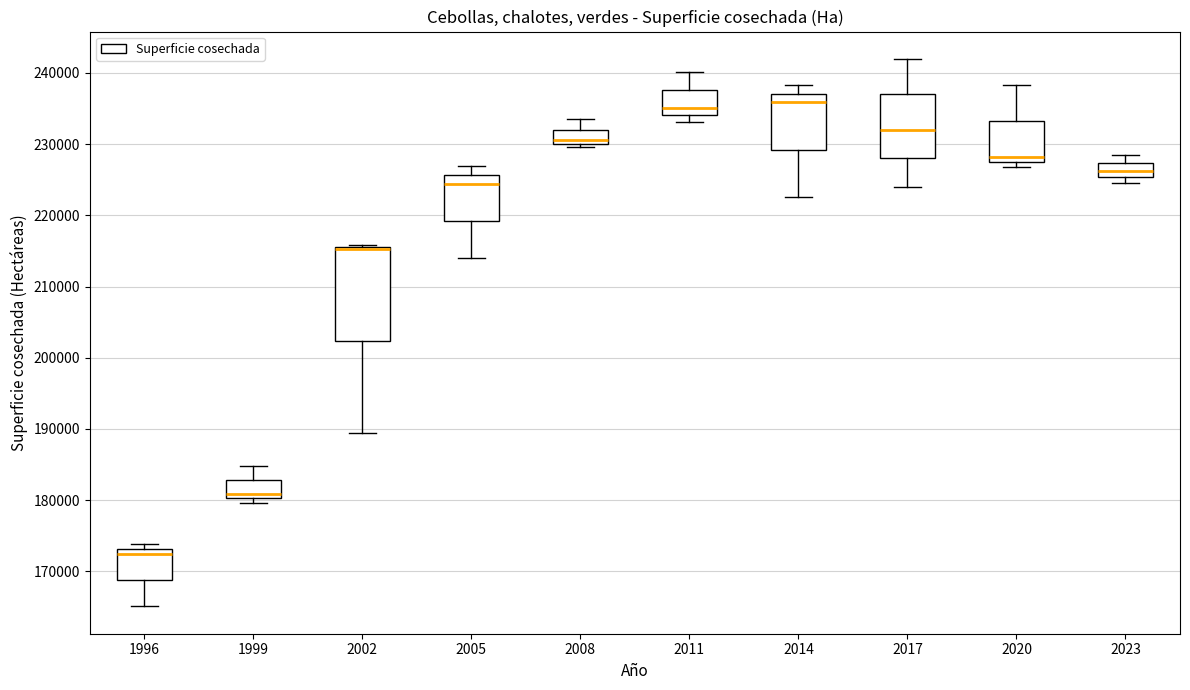

Reading left to right, read every box against the y-axis: the position of its median line, the range the box covers, and the ends of its whiskers. The values are not printed on the chart, so give them approximately, as read against the axis.

1996: median 172000, box 169000 to 173000, whiskers 165000 to 174000
1999: median 181000, box 180000 to 183000, whiskers 180000 (just below the box's lower edge) to 185000
2002: median 215000 (drawn on the box's upper edge), box 202000 to 216000, whiskers 189000 to 216000
2005: median 224000, box 219000 to 226000, whiskers 214000 to 227000
2008: median 231000, box 230000 to 232000, whiskers 230000 (just below the box's lower edge) to 233000
2011: median 235000, box 234000 to 238000, whiskers 233000 to 240000
2014: median 236000, box 229000 to 237000, whiskers 223000 to 238000
2017: median 232000, box 228000 to 237000, whiskers 224000 to 242000
2020: median 228000, box 227000 to 233000, whiskers 227000 (just below the box's lower edge) to 238000
2023: median 226000, box 225000 to 227000, whiskers 225000 (just below the box's lower edge) to 228000